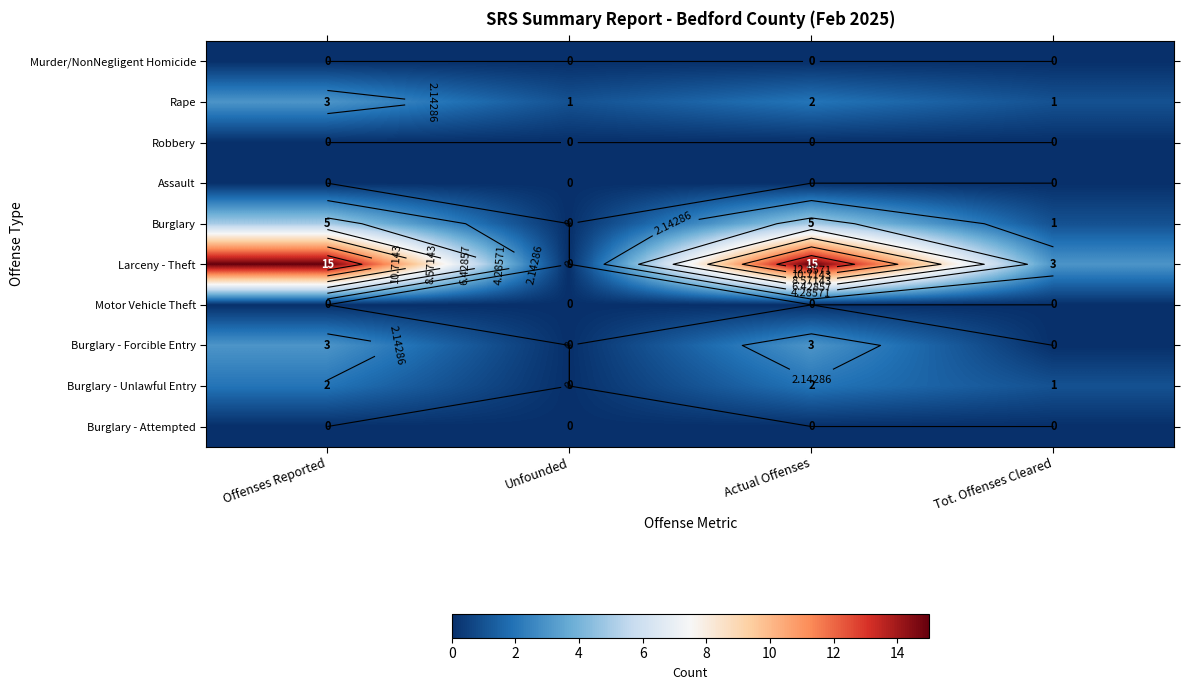

Rank the categories by Burglary - Forcible Entry value from lowest to highest.

Unfounded, Tot. Offenses Cleared, Offenses Reported, Actual Offenses